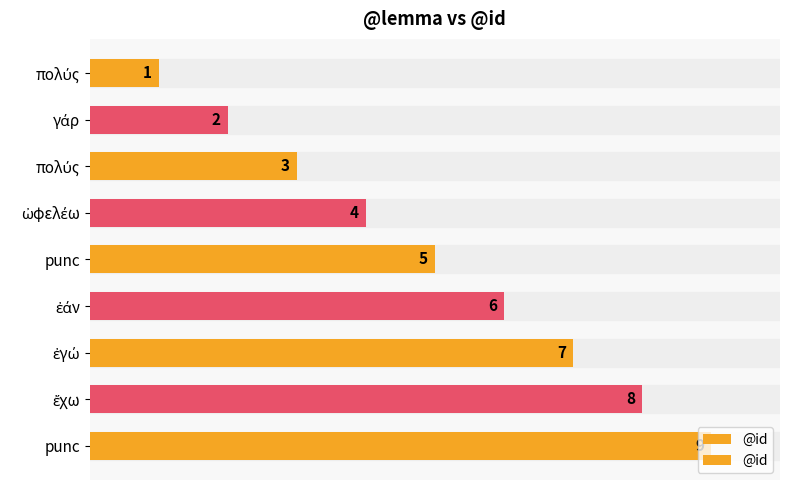

Reading left to right, extract all data points from this chart.

1	2	3	4	5	6	7	8	9